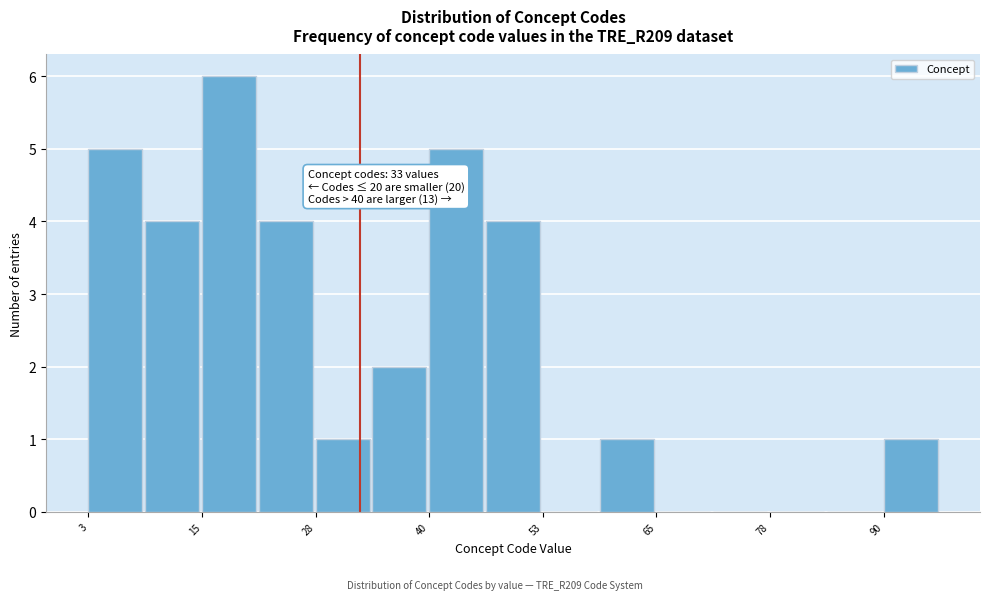

Read against the x-axis, roughly where is the centre of the tallest bar?

18